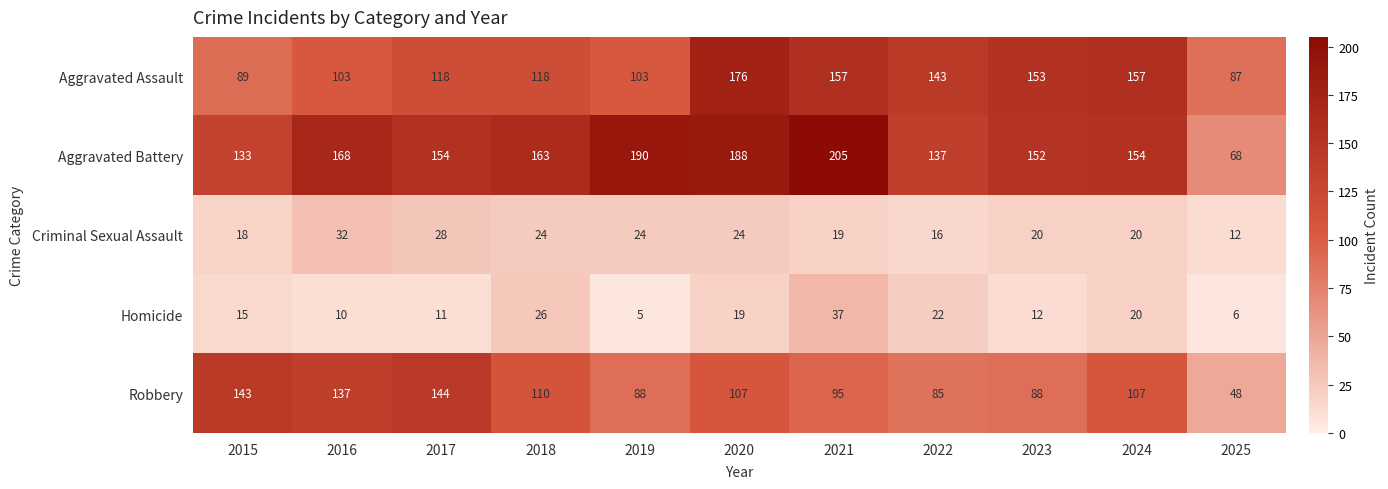

At which category is the sum across all series the highest?

2020